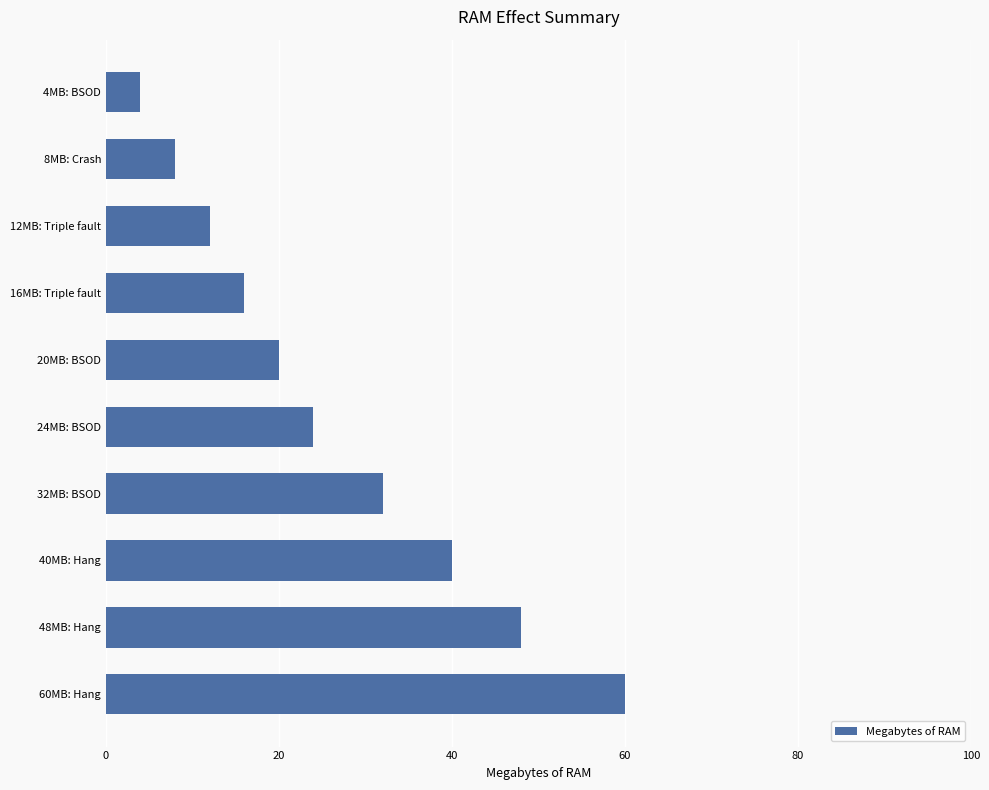

What is the difference between the maximum and minimum values?

56